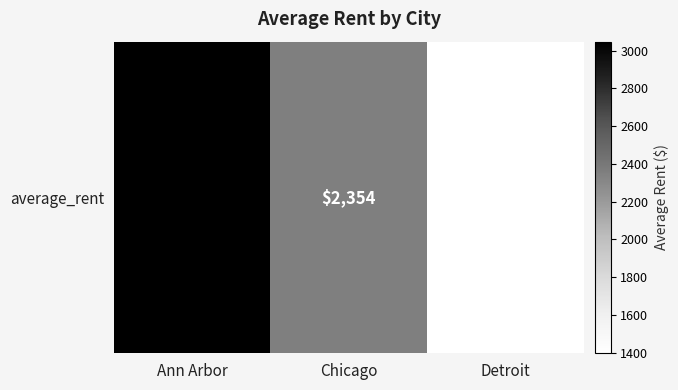

What is the sum of all values?

6796.8